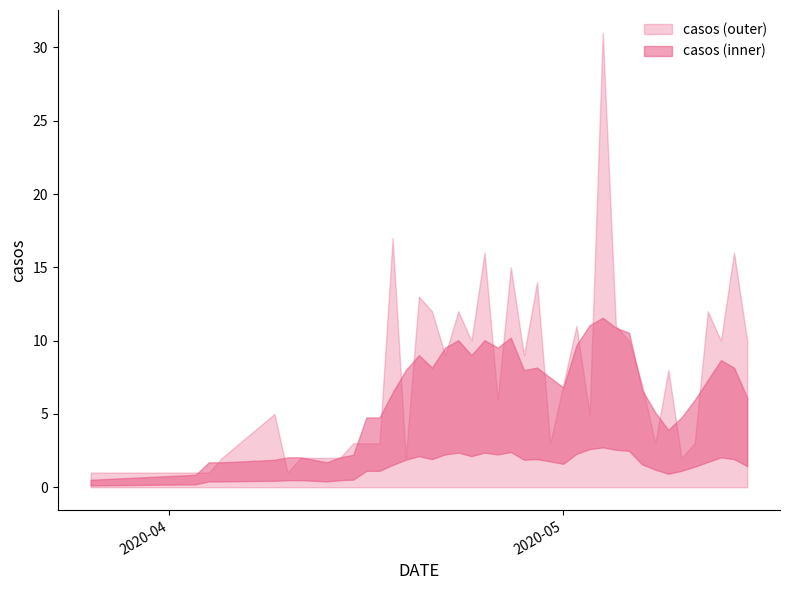

Which category has the highest value across all series?

2020-05-04